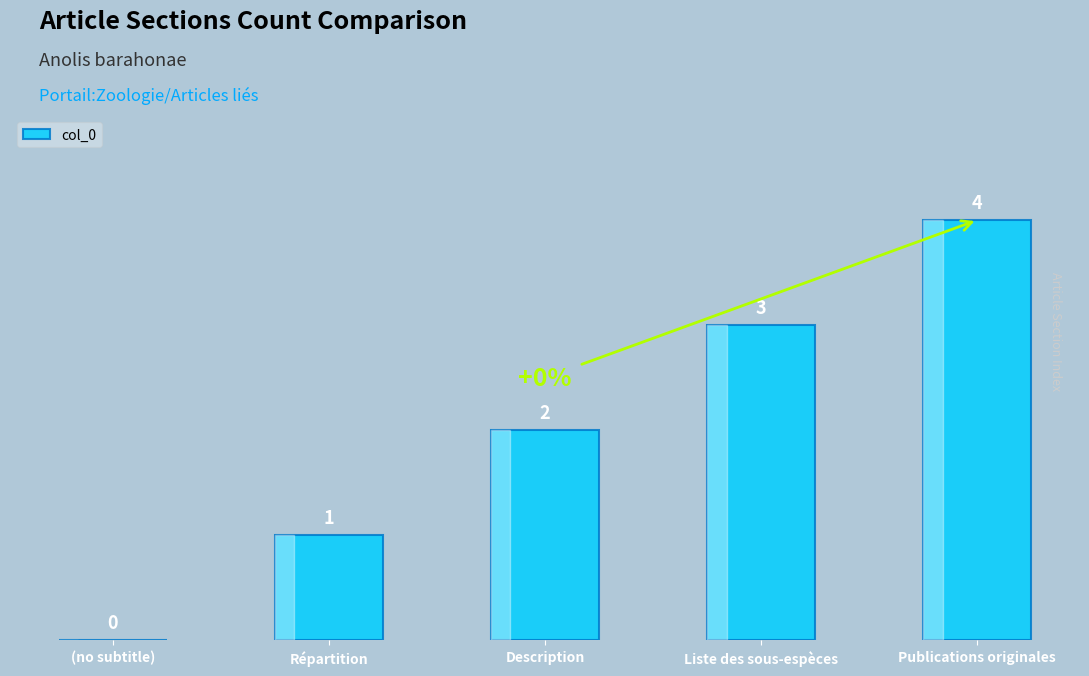

Count the values in the range 1 to 3.

3